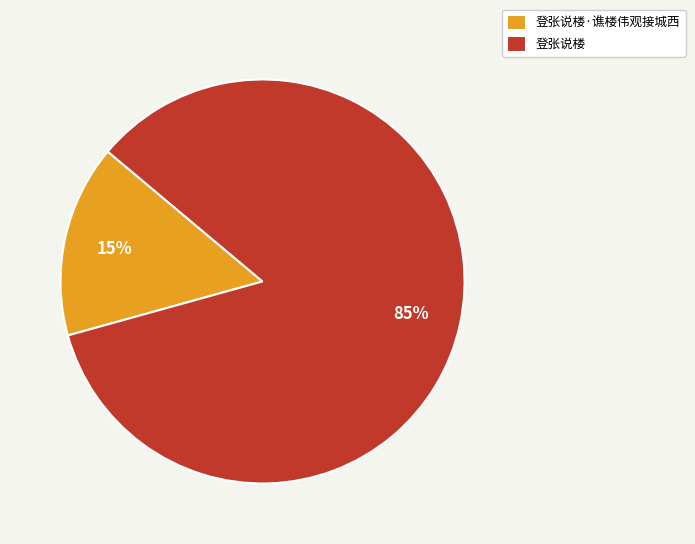

Which category has the smallest portion of the pie?

登张说楼·谯楼伟观接城西